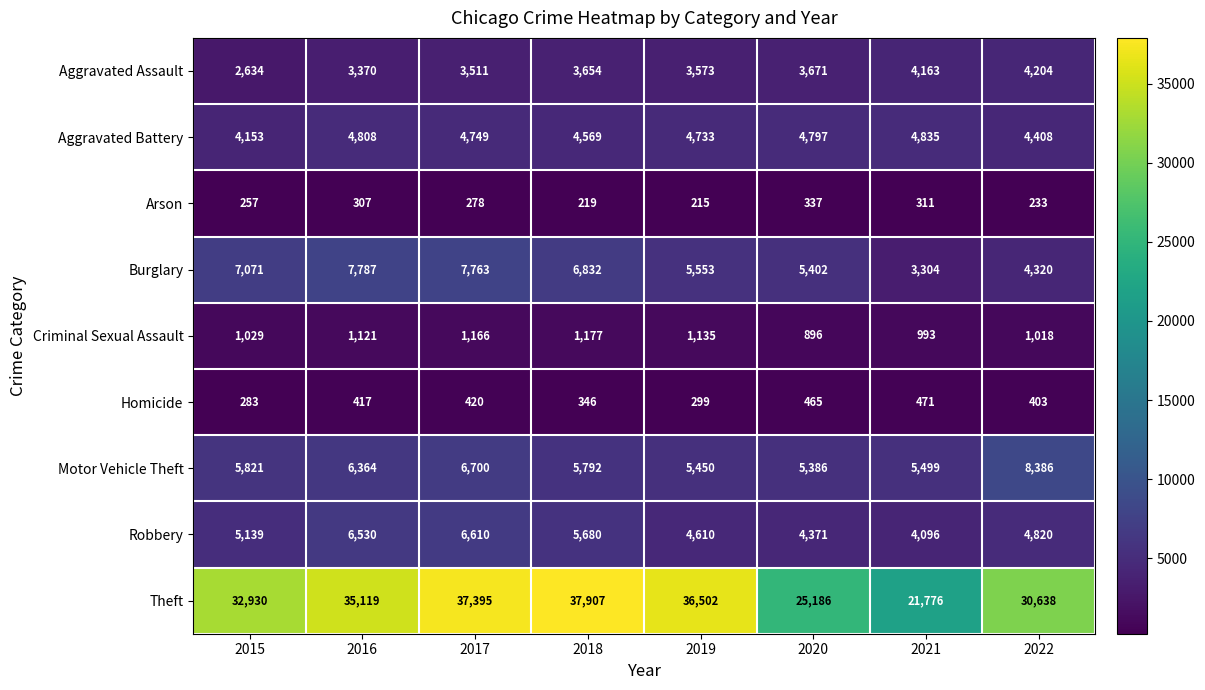

What is the sum of the Robbery values at 2022 and 2016?

11350